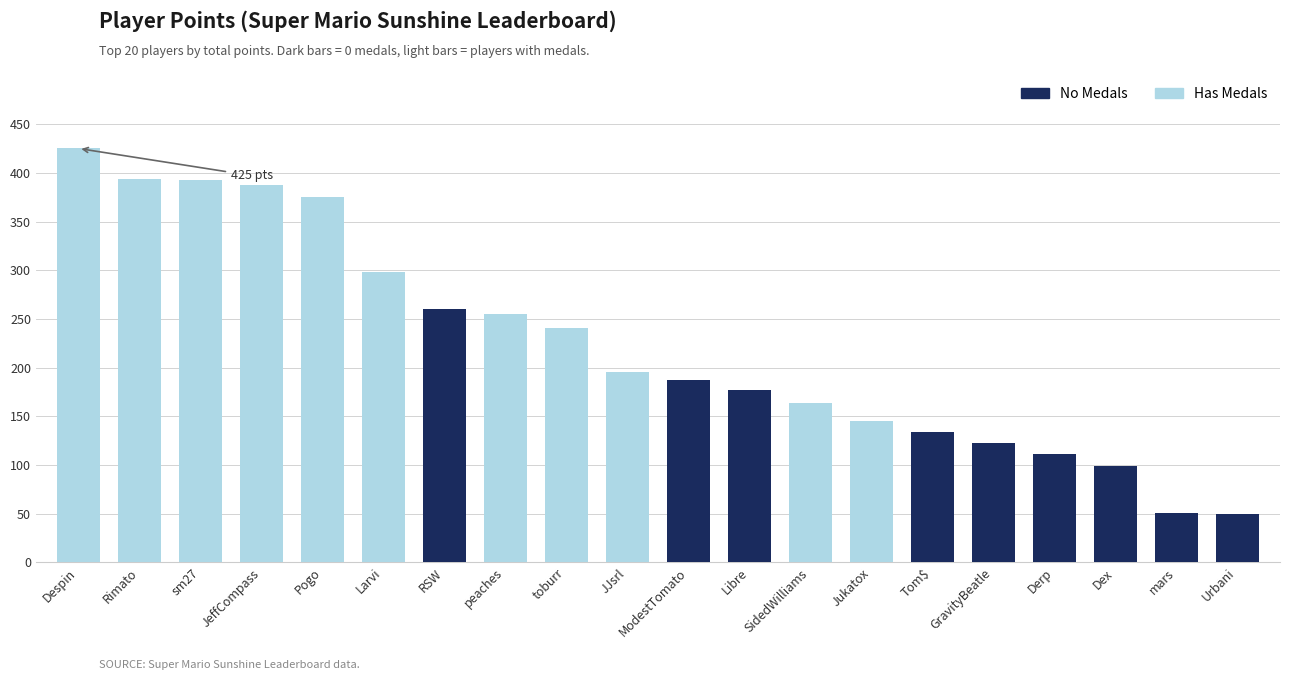

Reading left to right, list all the values displayed in this chart.

Points: 425	394	393	388	375	298	260	255	241	195	187	177	164	145	134	123	111	99	51	50
Medals: 5	6	15	1	10	3	0	1	6	4	0	0	8	1	0	0	0	0	0	0